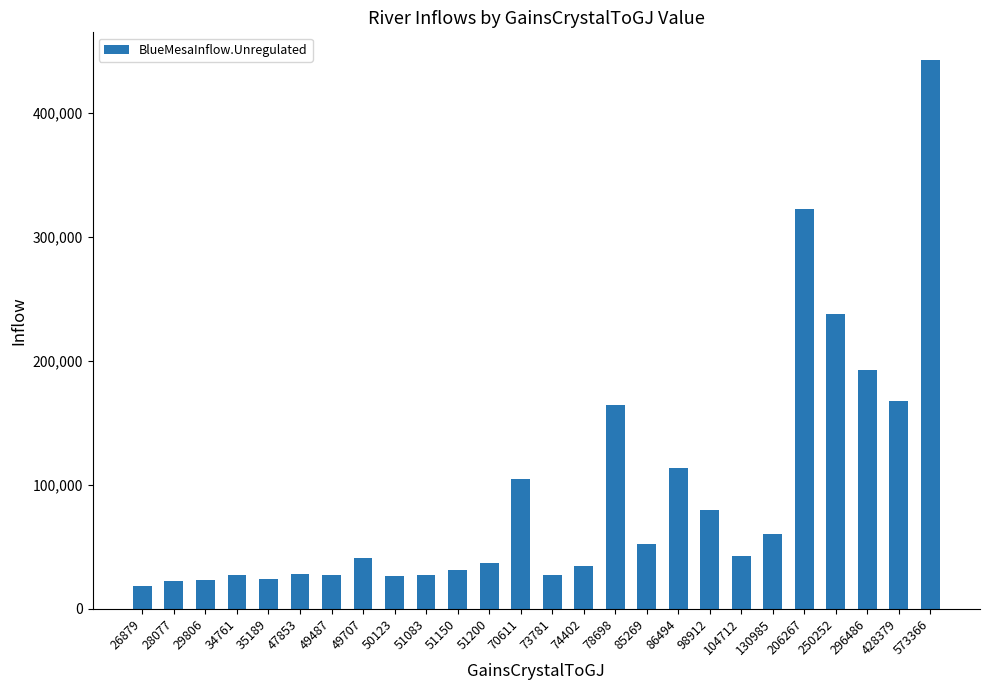

What is the ratio of the value at 35189 to the value at 51200?

0.6